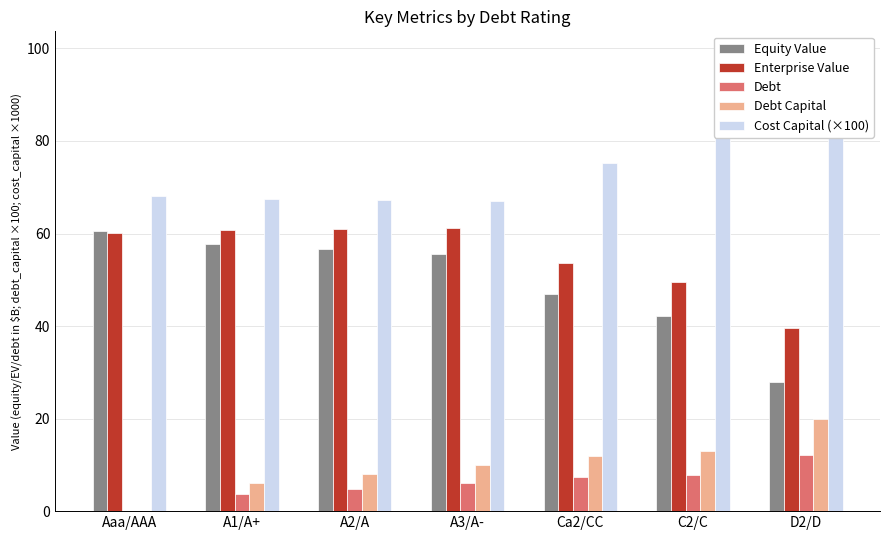

At which label does Equity Value first exceed 55?

Aaa/AAA